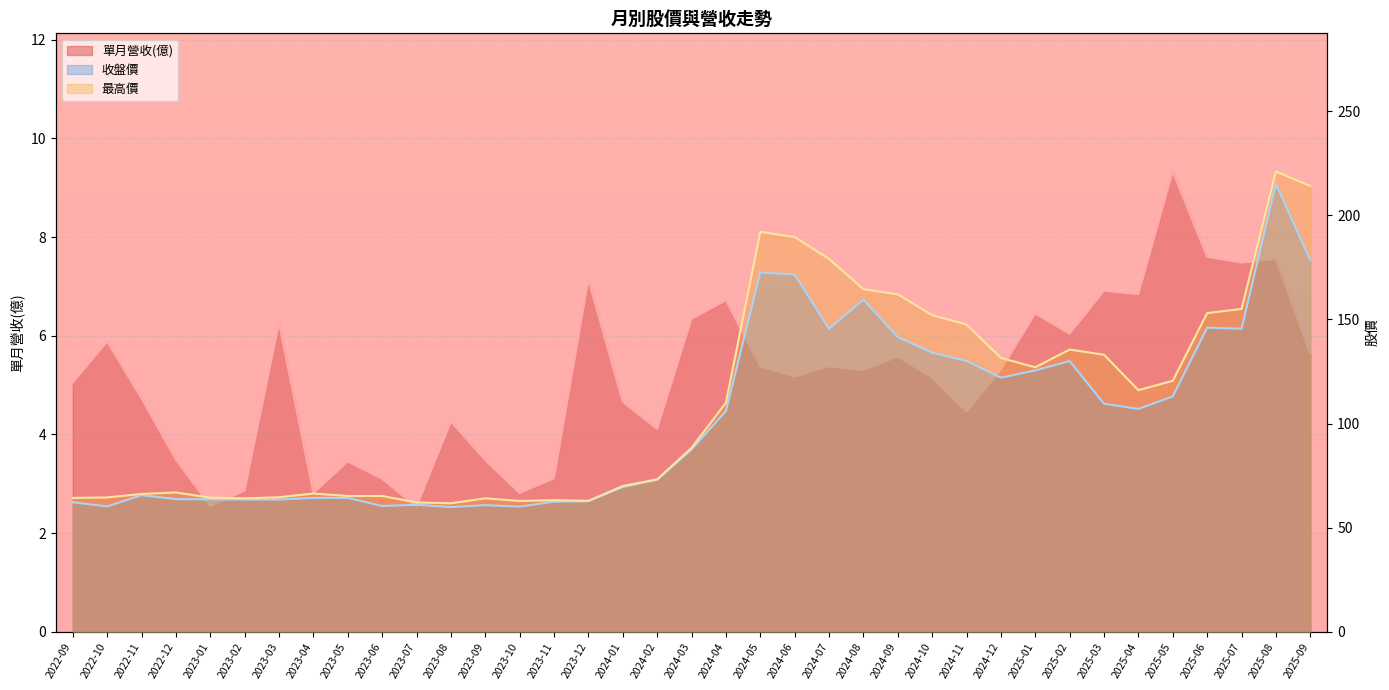

At 2023-01, list the series in order from smallest to largest.

單月營收(億), 收盤價, 最高價